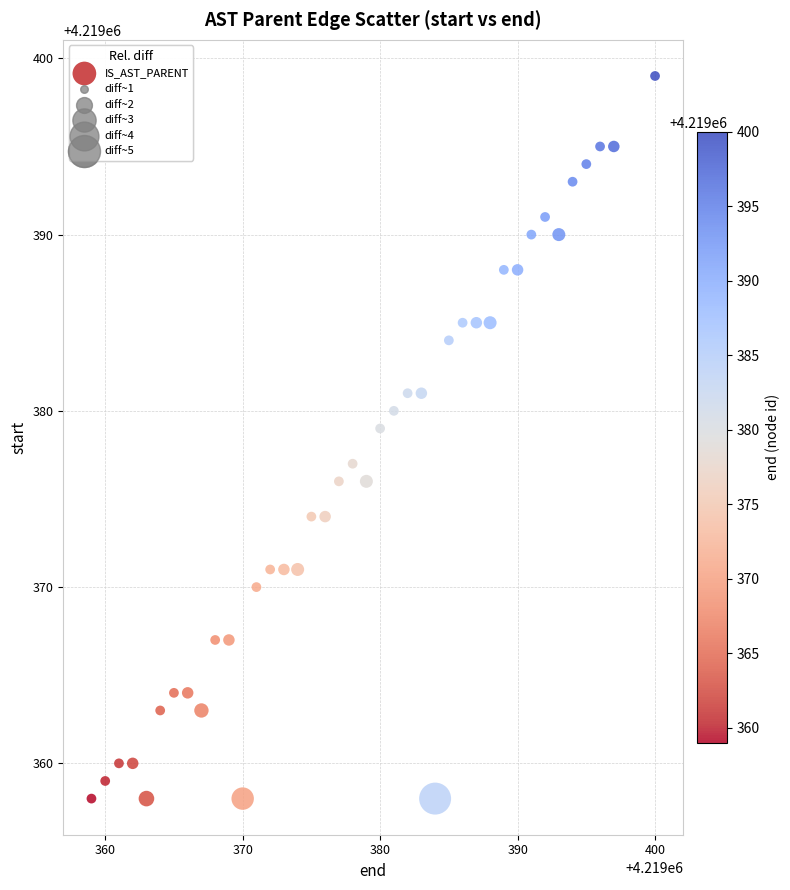

What is the range of X values (max minus min)?

41